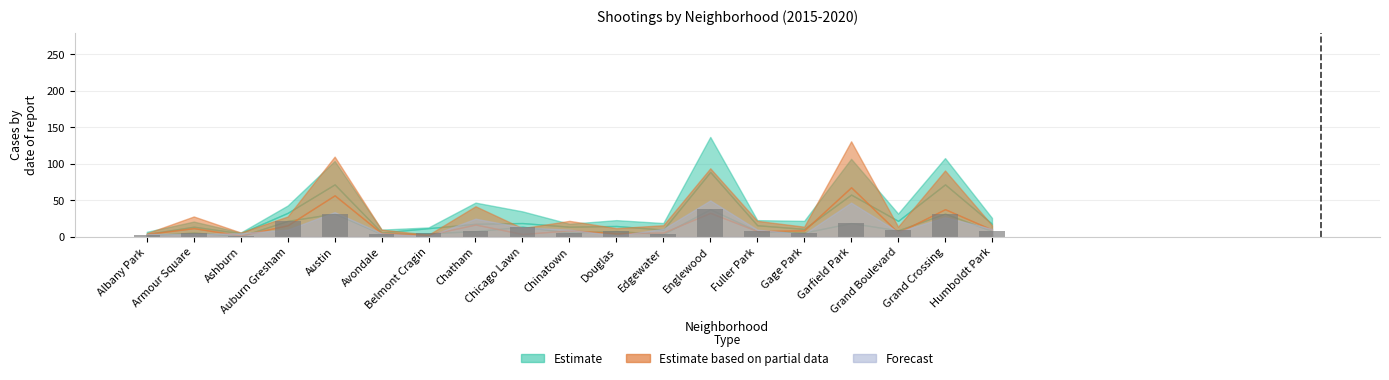

What is the greatest value displayed?

38